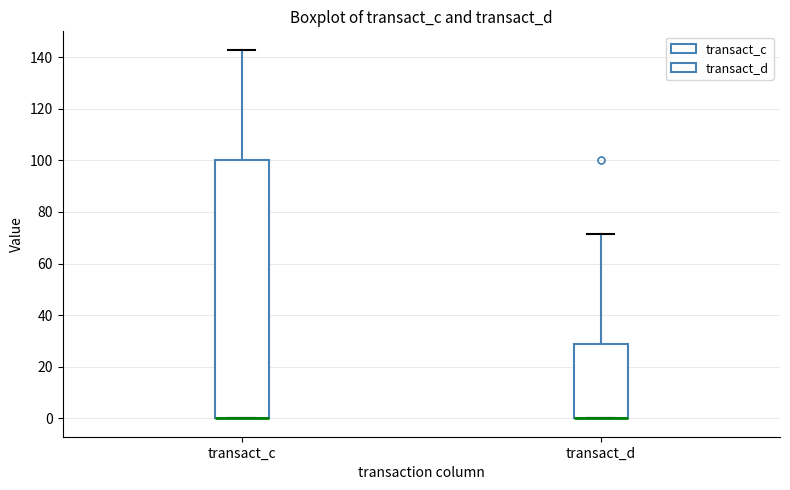

Where is the upper edge of the box for transact_d on the y-axis? The values are not printed on the chart, so give them approximately, as read against the axis.

28